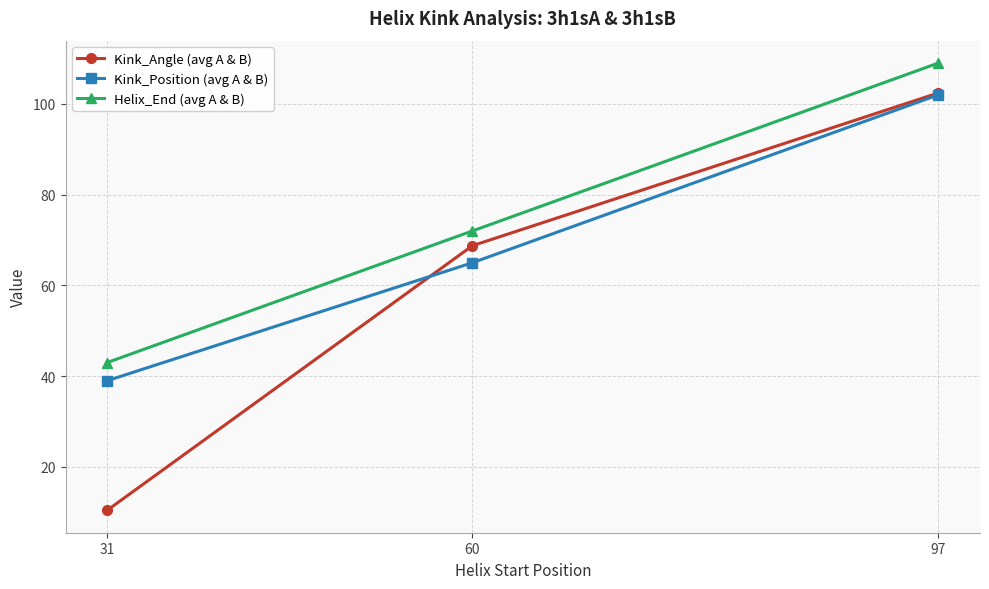

List the series in order of their overall mean, highest first.

Helix_End (avg A & B), Kink_Position (avg A & B), Kink_Angle (avg A & B)